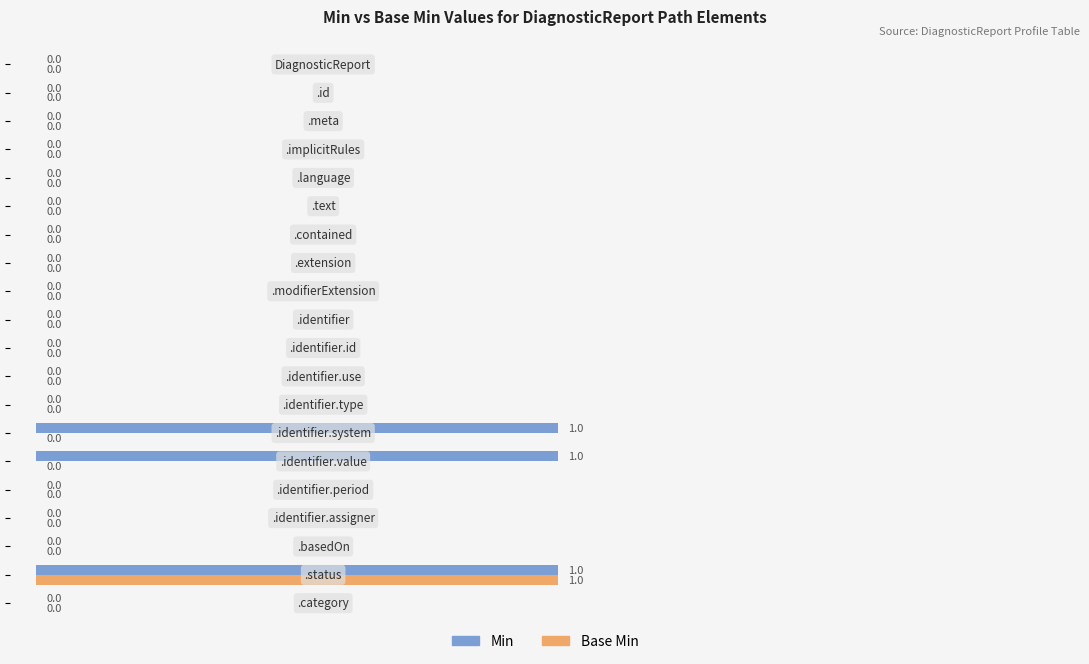

How many Min values are between 0 and 1?

20